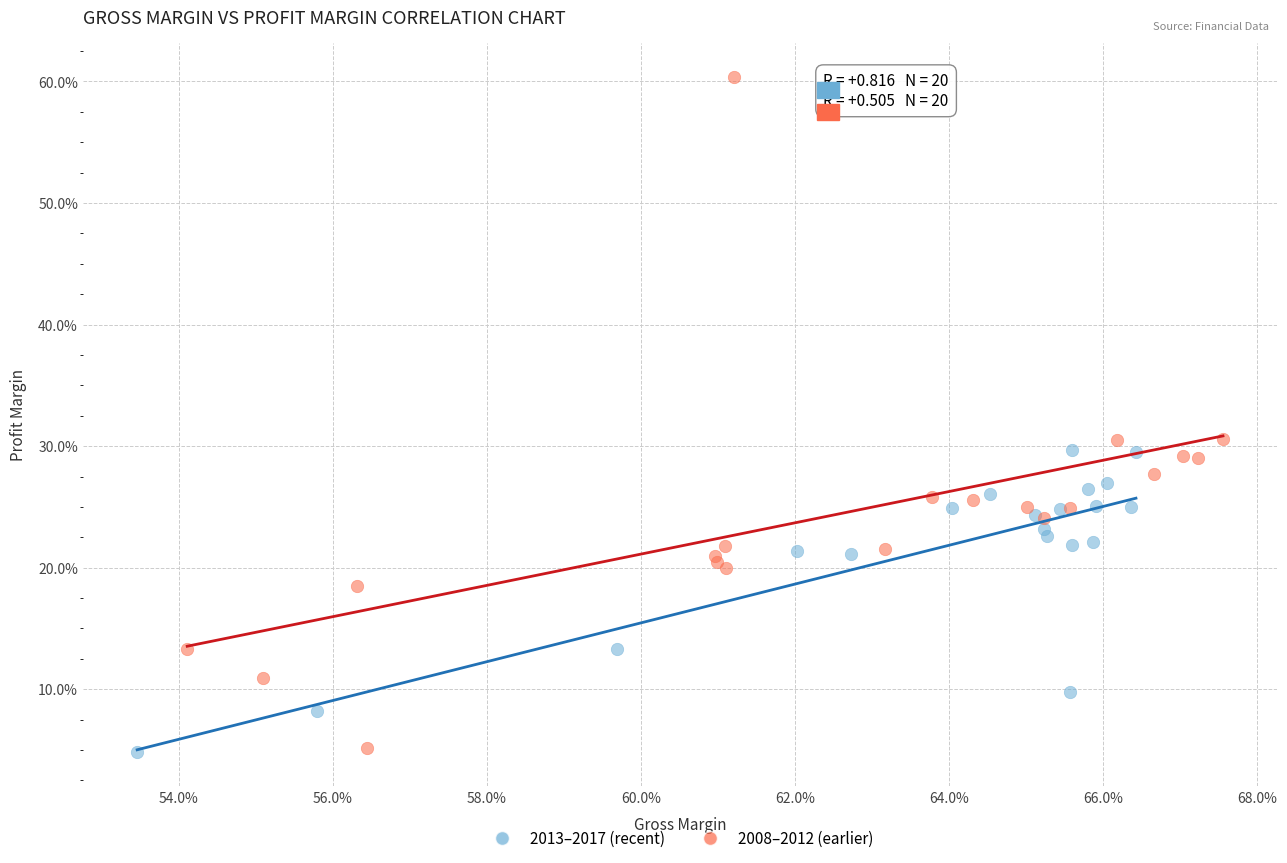

What are all the series names shown in the legend?

2013–2017 (recent), 2008–2012 (earlier)